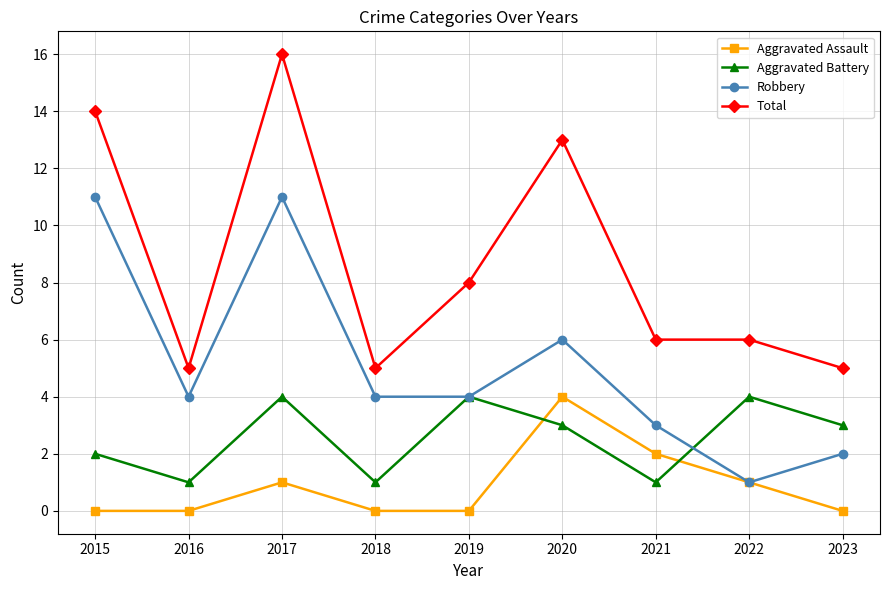

What is the average value of the Aggravated Assault series?

1